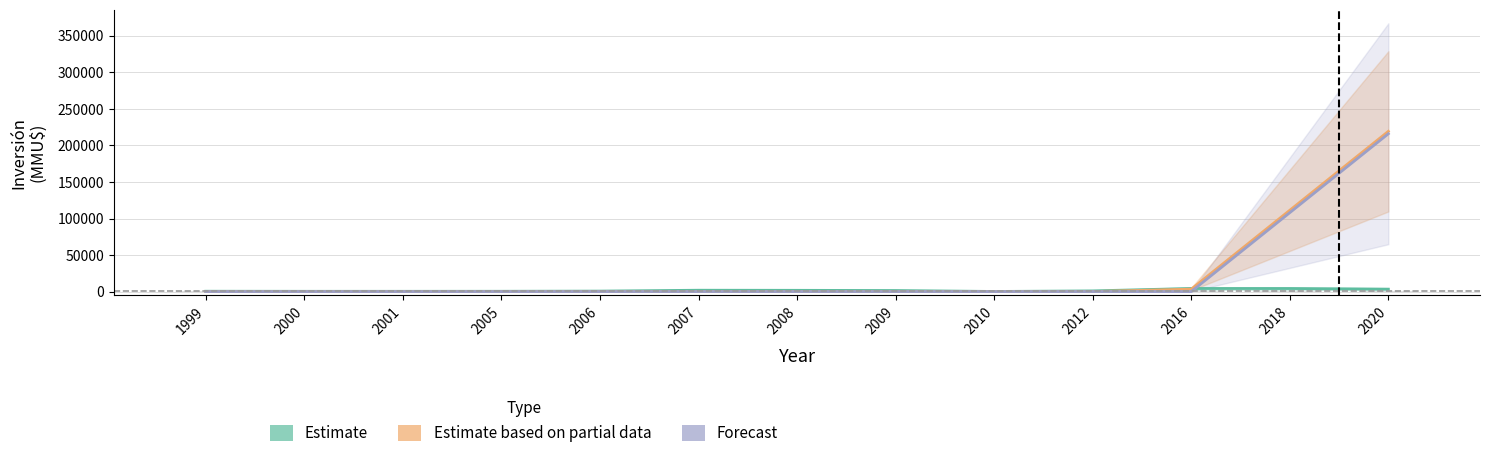

What is the total value across all series at 2016?

7502.0